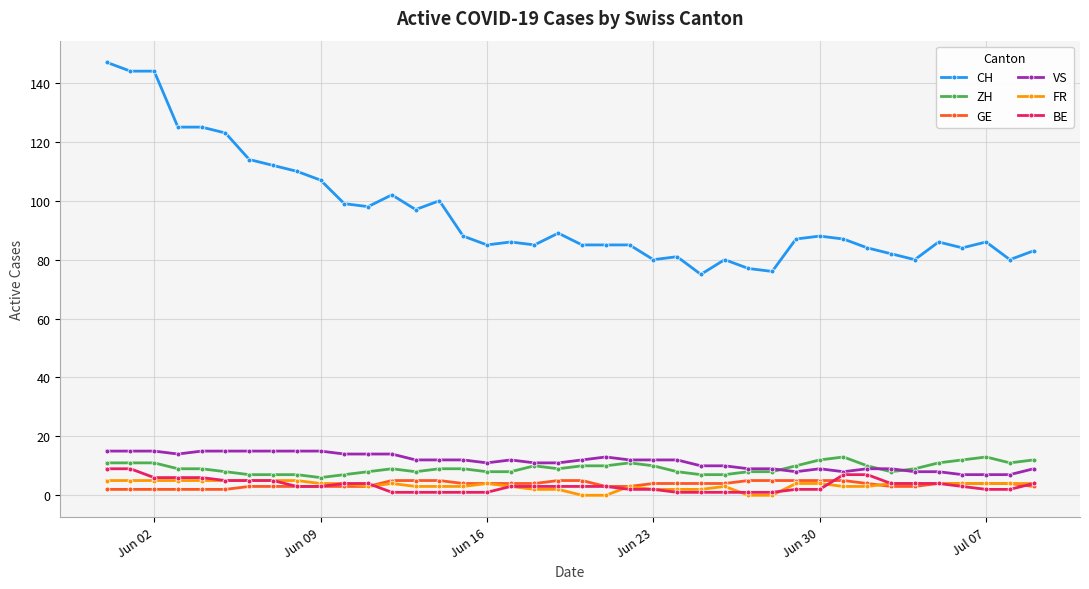

What is the minimum value for VS?

7